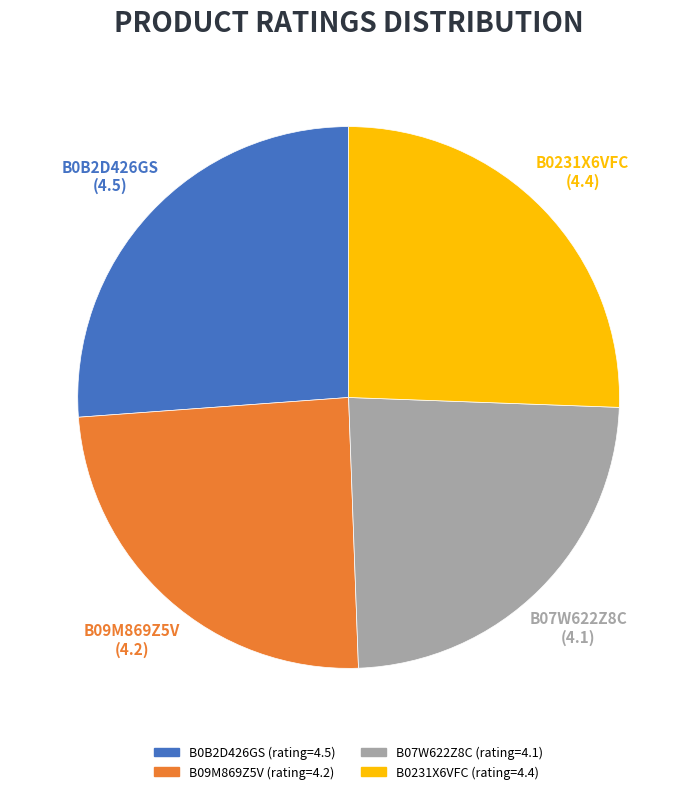

Is it true that B07W622Z8C is 24% of the pie?

True